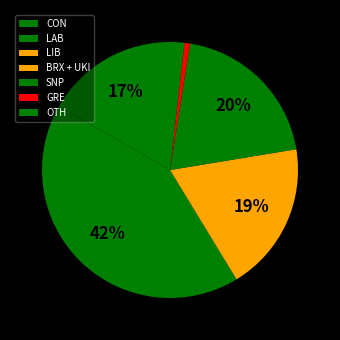

Do SNP and GRE together represent more than half of the pie?

No